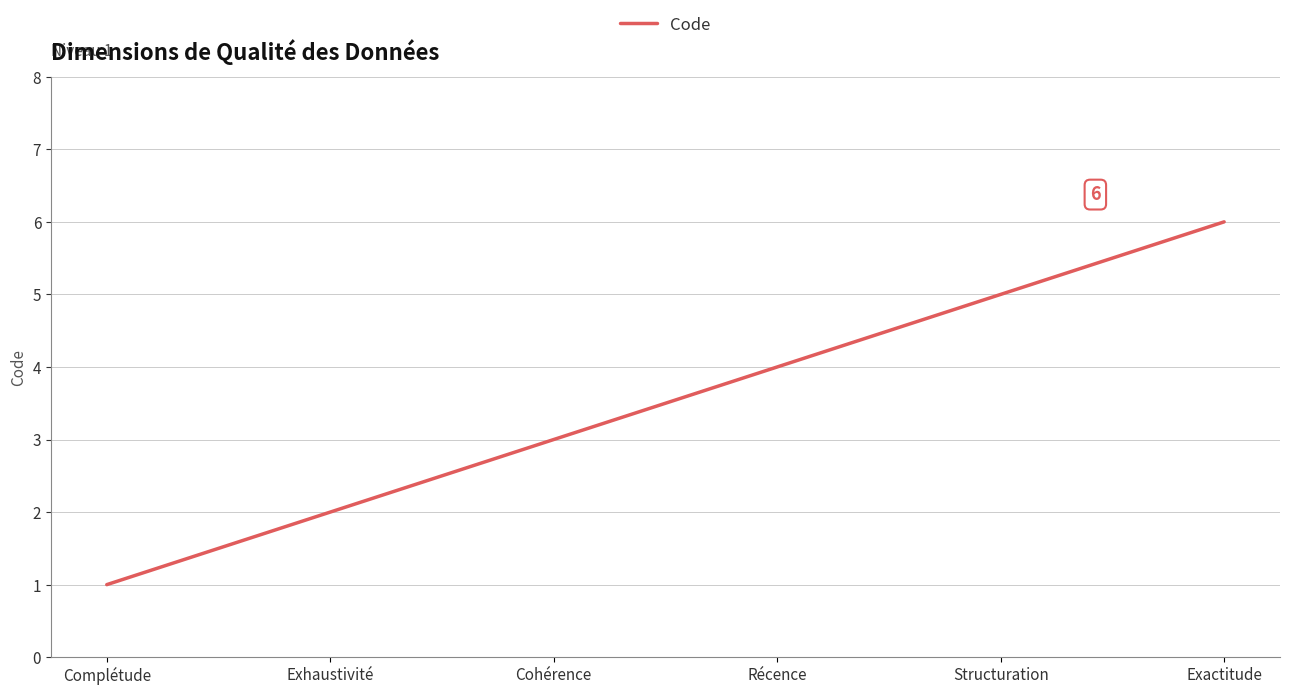

What position from the right is Récence?

3